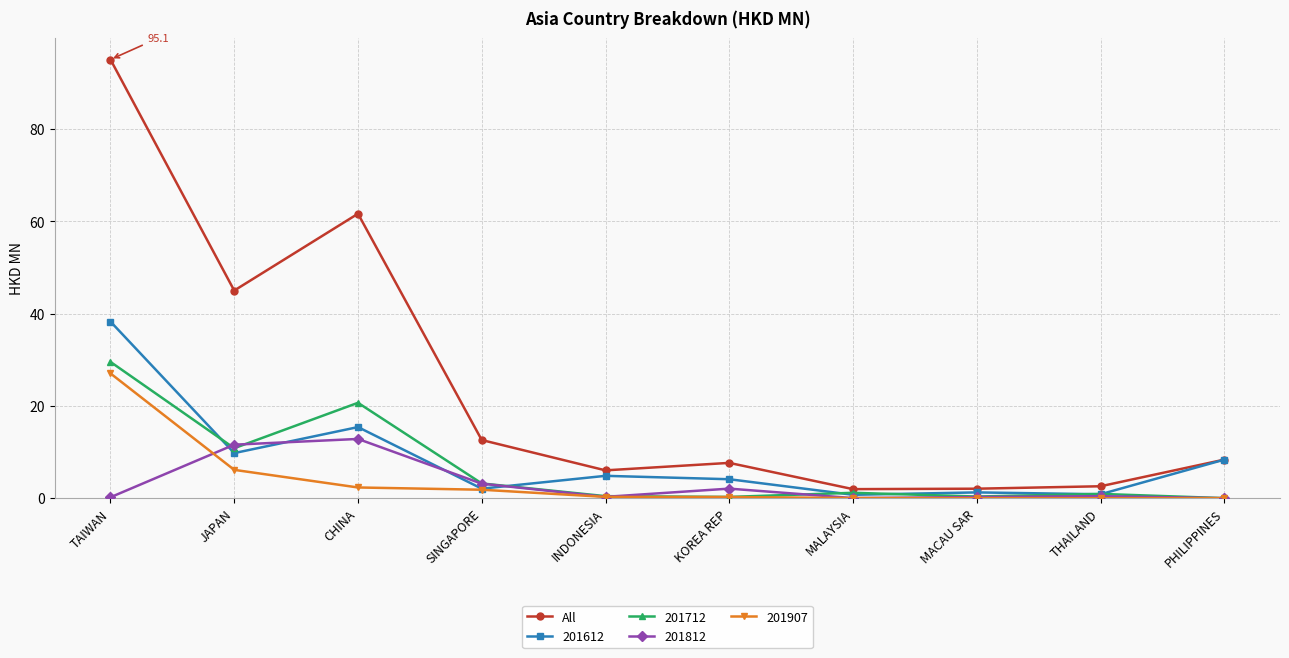

Where is the first local minimum for All?

JAPAN